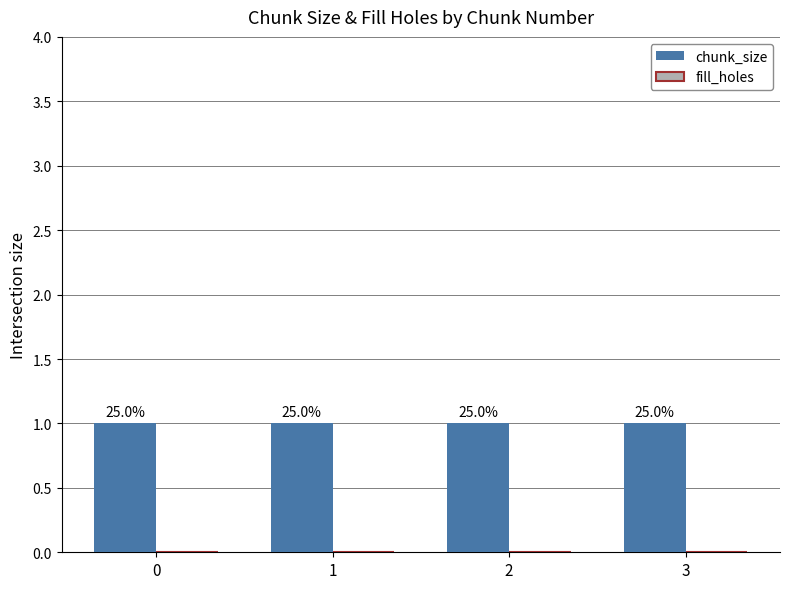

Is the value of fill_holes at 3 greater than the value of chunk_size at 3?

No